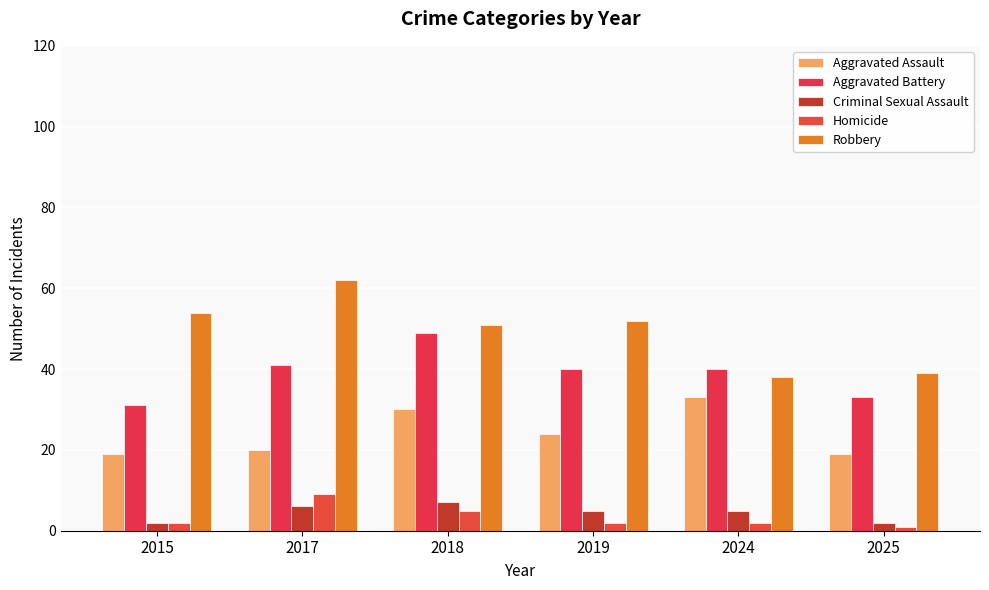

How many groups of bars are there?

6